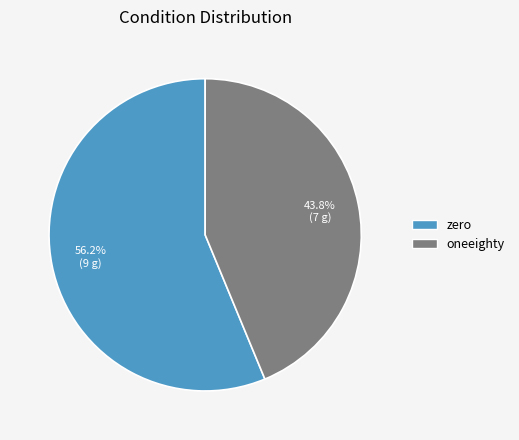

Which has a higher value, oneeighty or zero?

zero